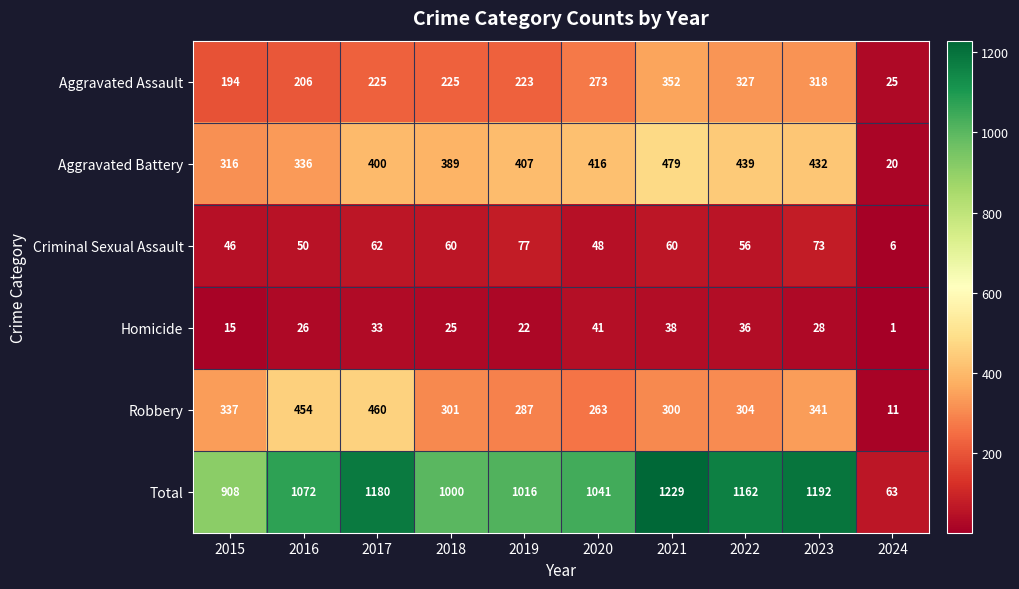

What is the spread (max minus min) of values at 2020?

1000